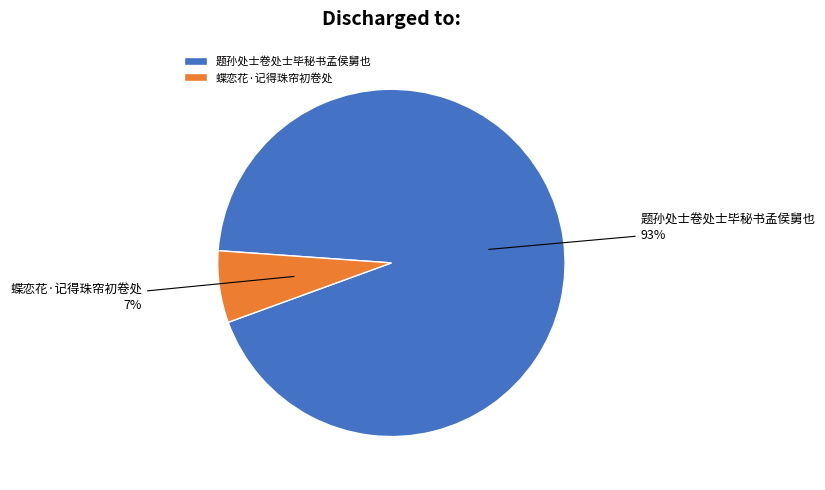

Combined, do 题孙处士卷处士毕秘书孟侯舅也 and 蝶恋花·记得珠帘初卷处 account for over 50%?

Yes